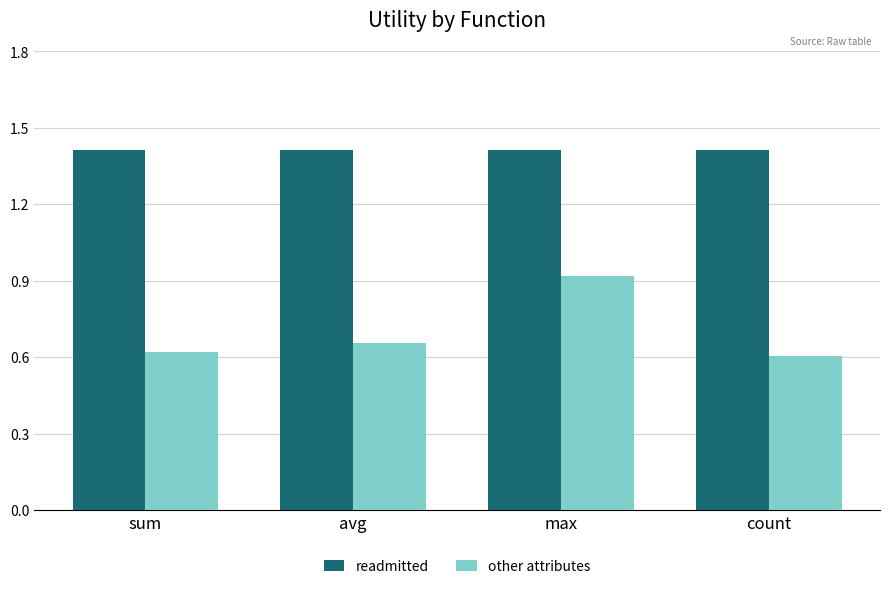

What are all the series names shown in the legend?

readmitted, other attributes